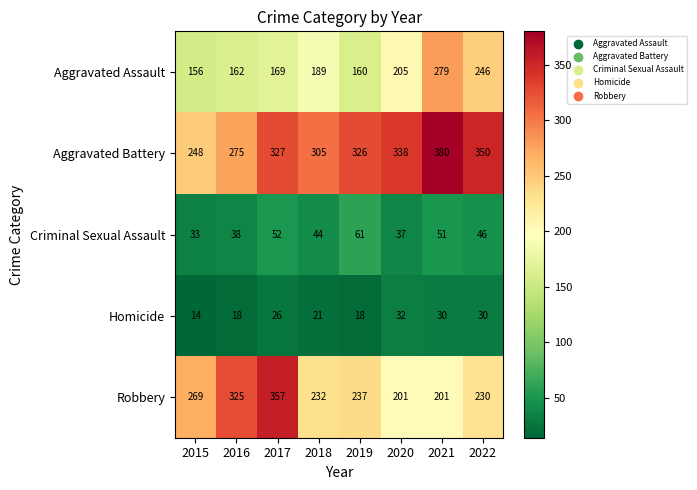

What is the smallest value displayed?

14